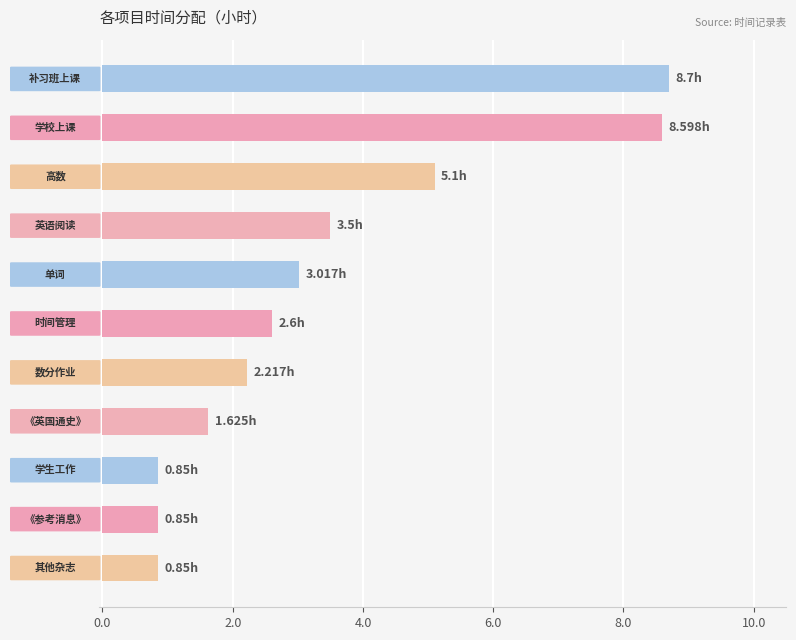

What is the average value?

3.4